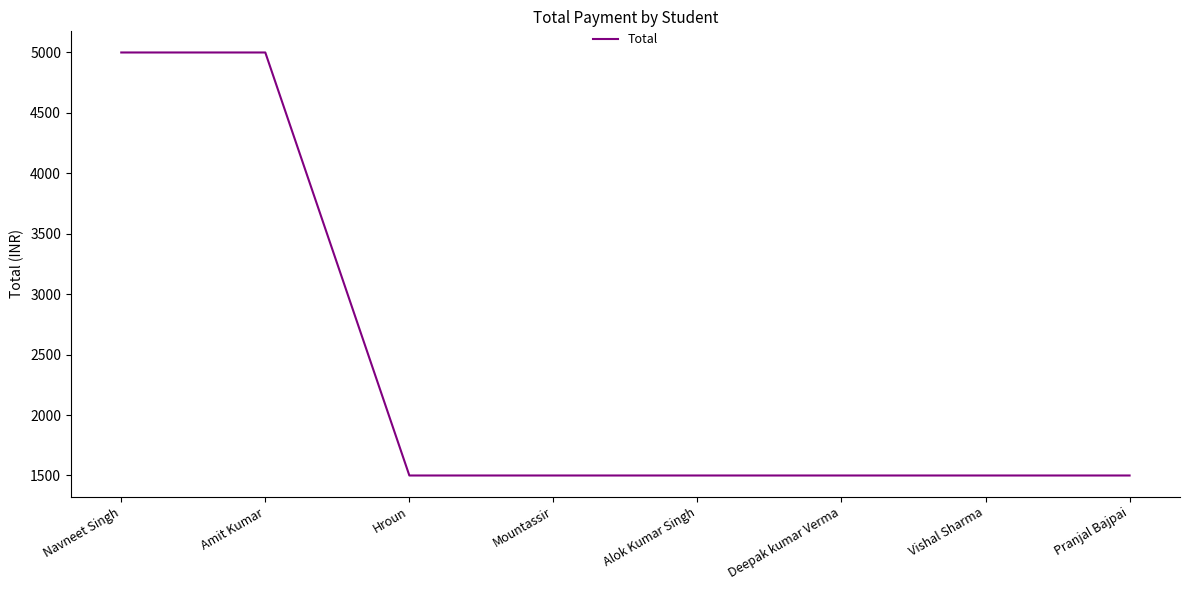

Count the number of values greater than 1500.

2